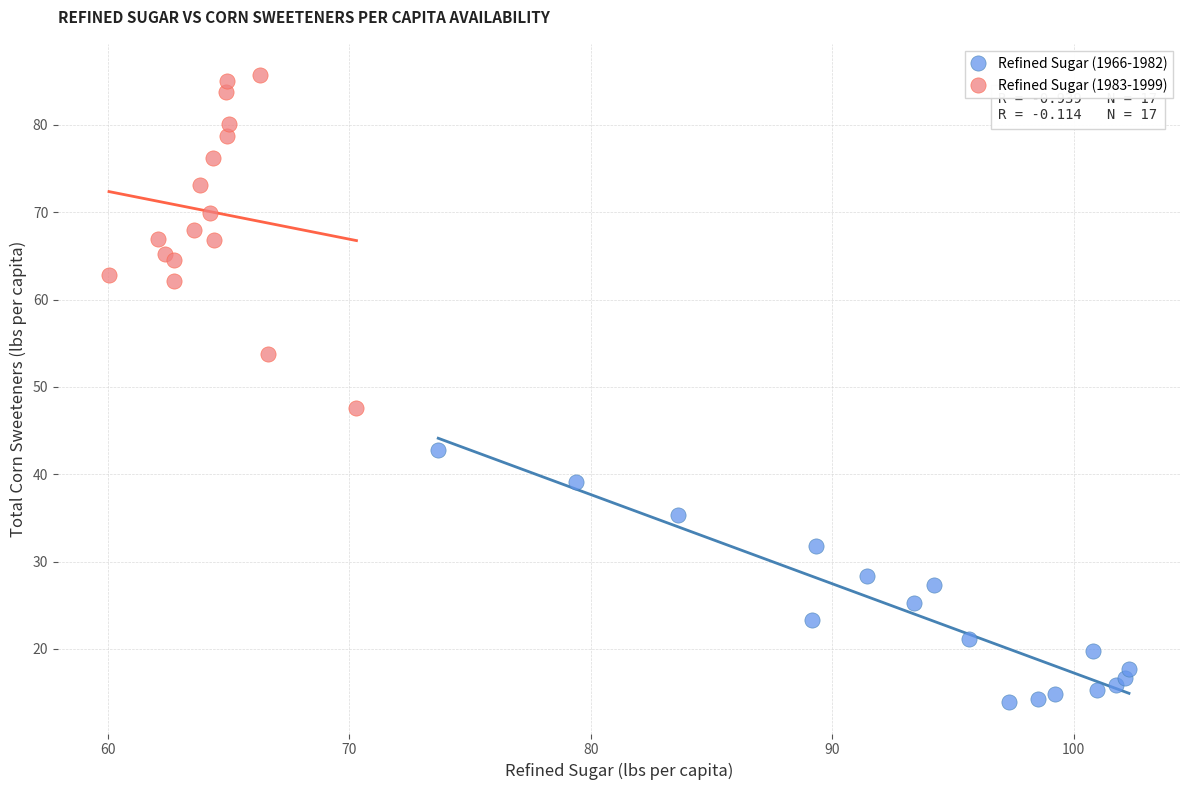

What are all the series names shown in the legend?

Refined Sugar (1966-1982), Refined Sugar (1983-1999)